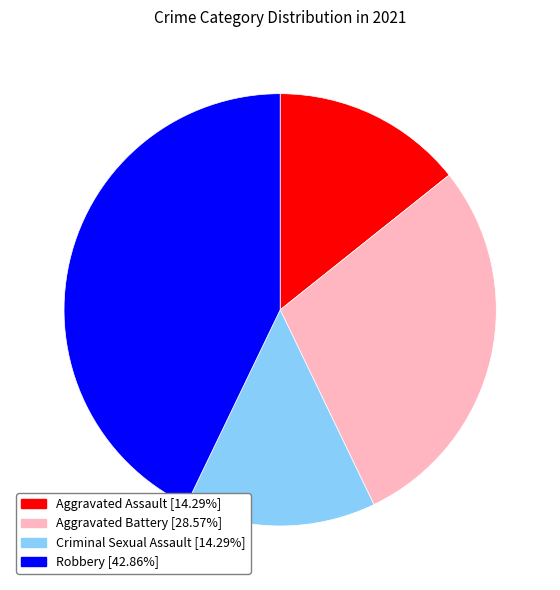

Is the sum of Aggravated Battery and Aggravated Assault greater than half?

No